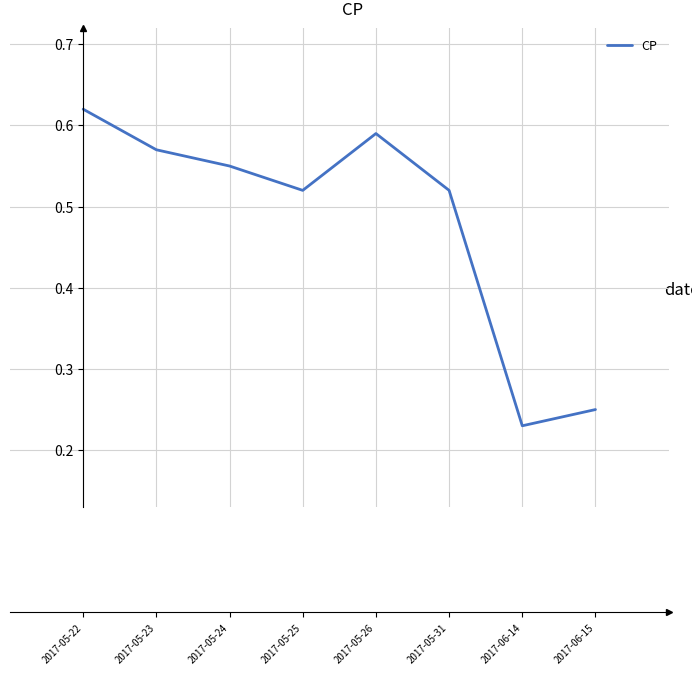

At which category does the data reach its first local peak?

2017-05-26